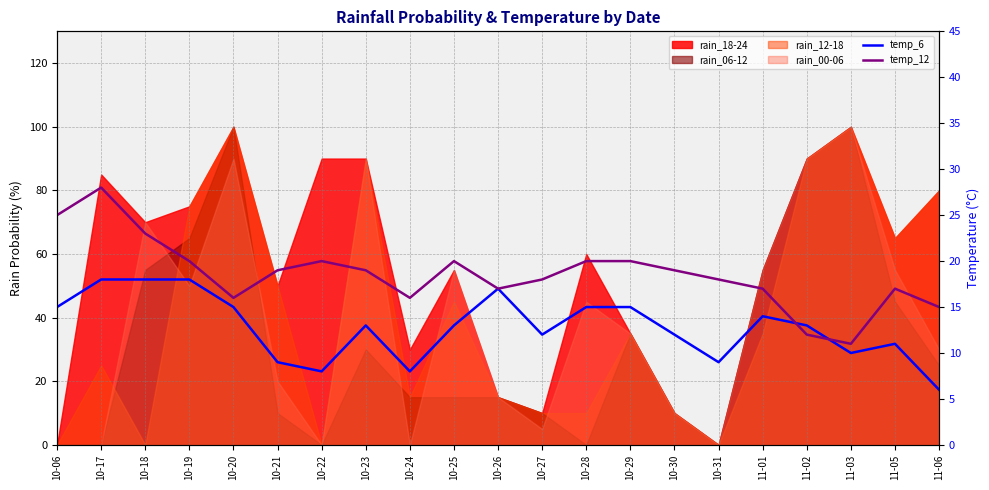

Which has a higher value, 10-28 or 10-18?

10-18